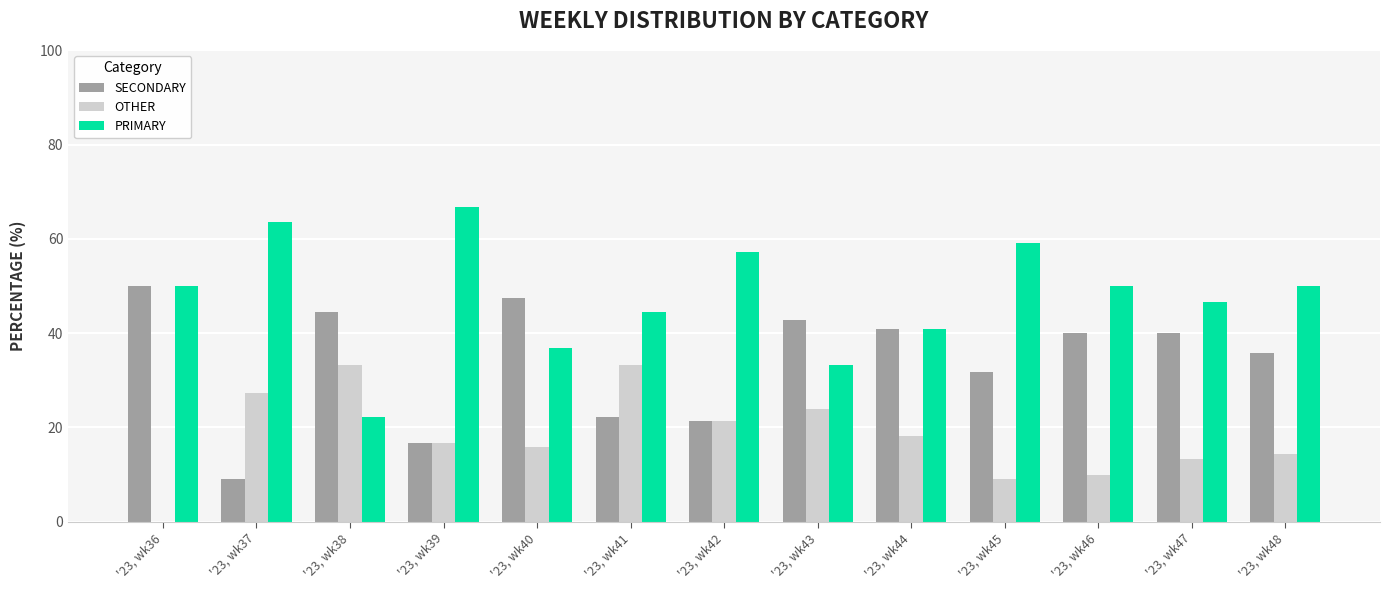

What are all the series names shown in the legend?

SECONDARY, OTHER, PRIMARY